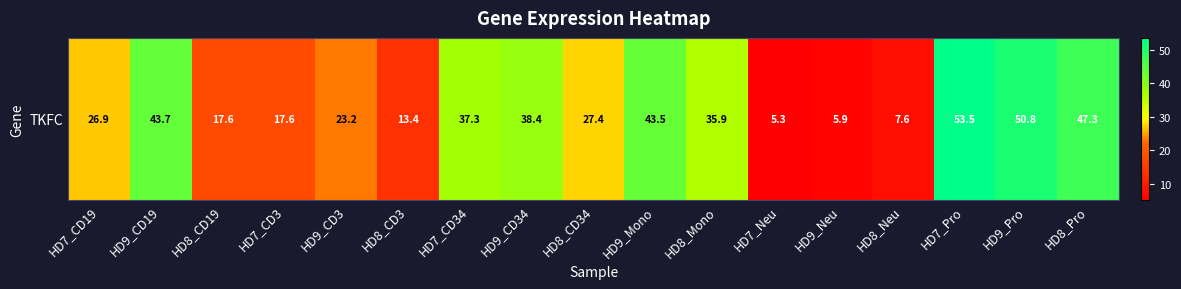

The chart shows a value of 47.3 at HD8_Pro. True or false?

True